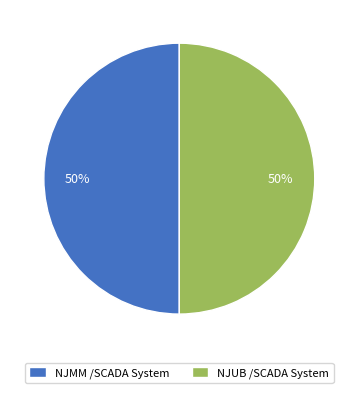

Do NJMM /SCADA System and NJUB /SCADA System together represent more than half of the pie?

Yes